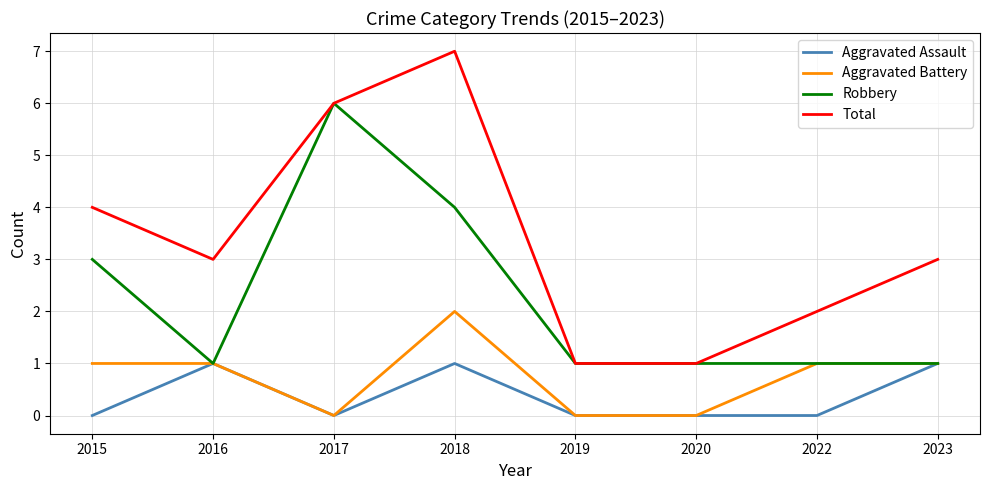

True or false: Total has a value of 4 at 2023.

False